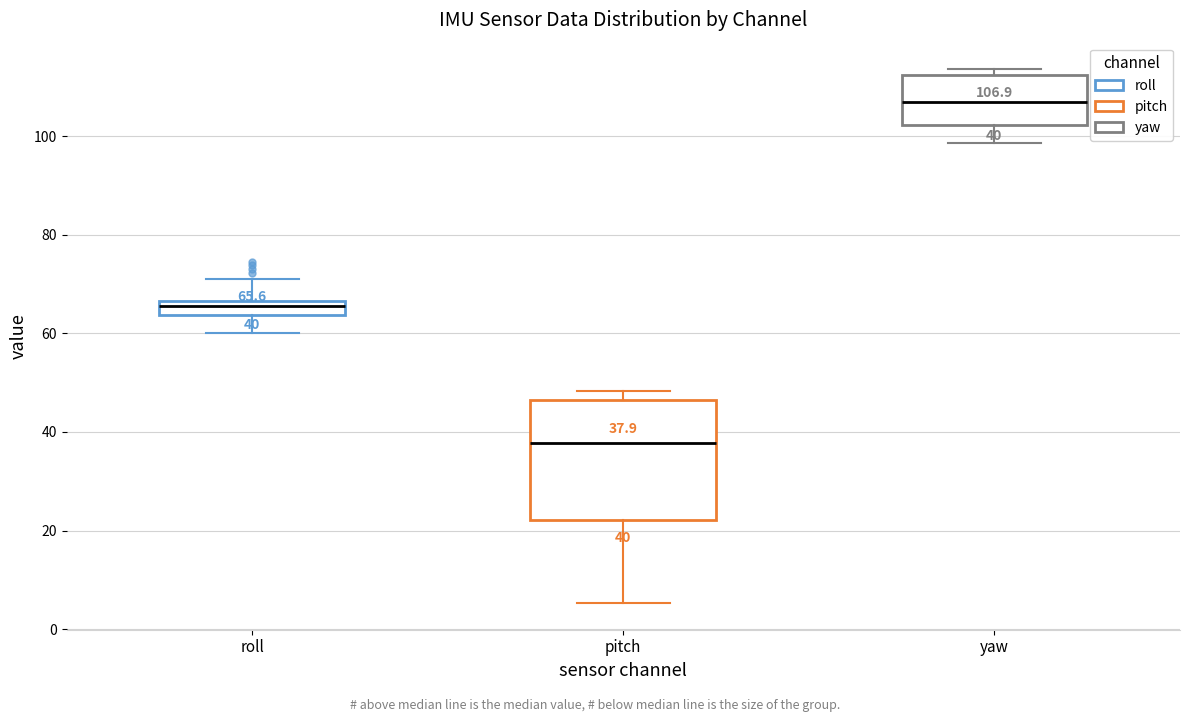

Which box's median line is the lowest?

pitch